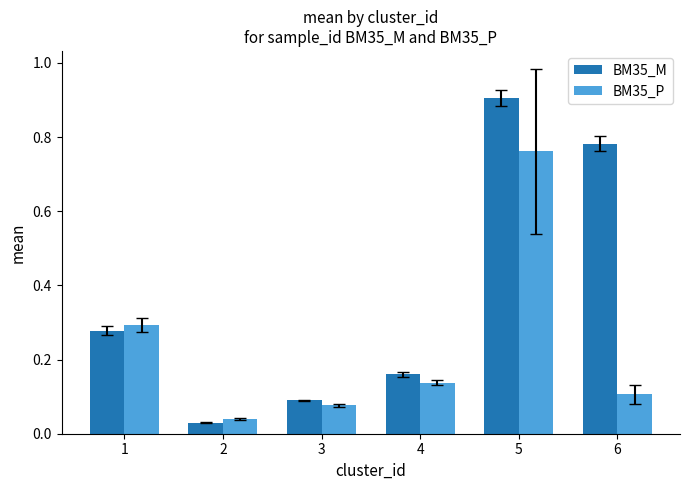

What is the maximum value for BM35_M?

0.9